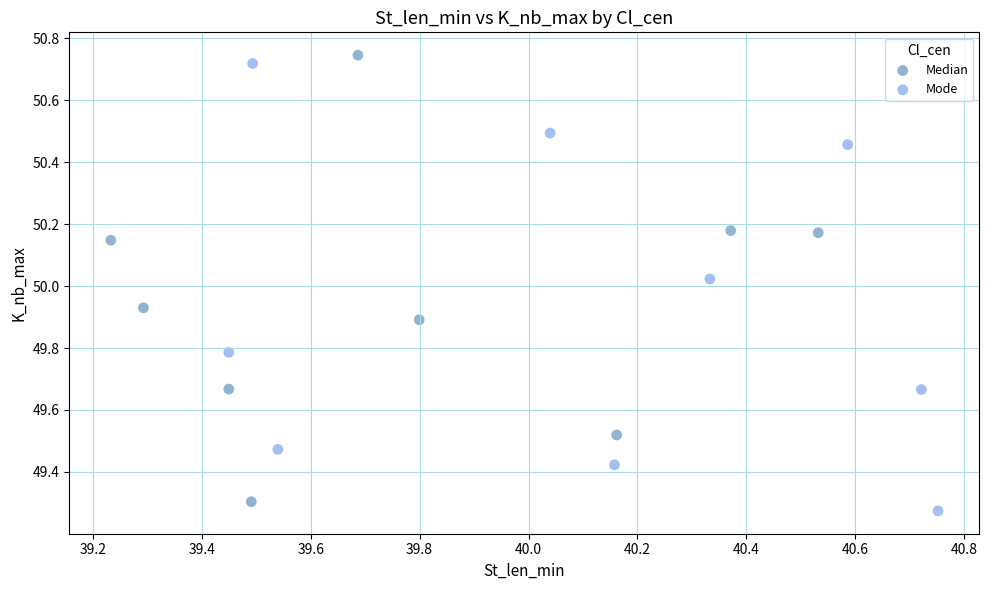

What are all the series names shown in the legend?

Median, Mode